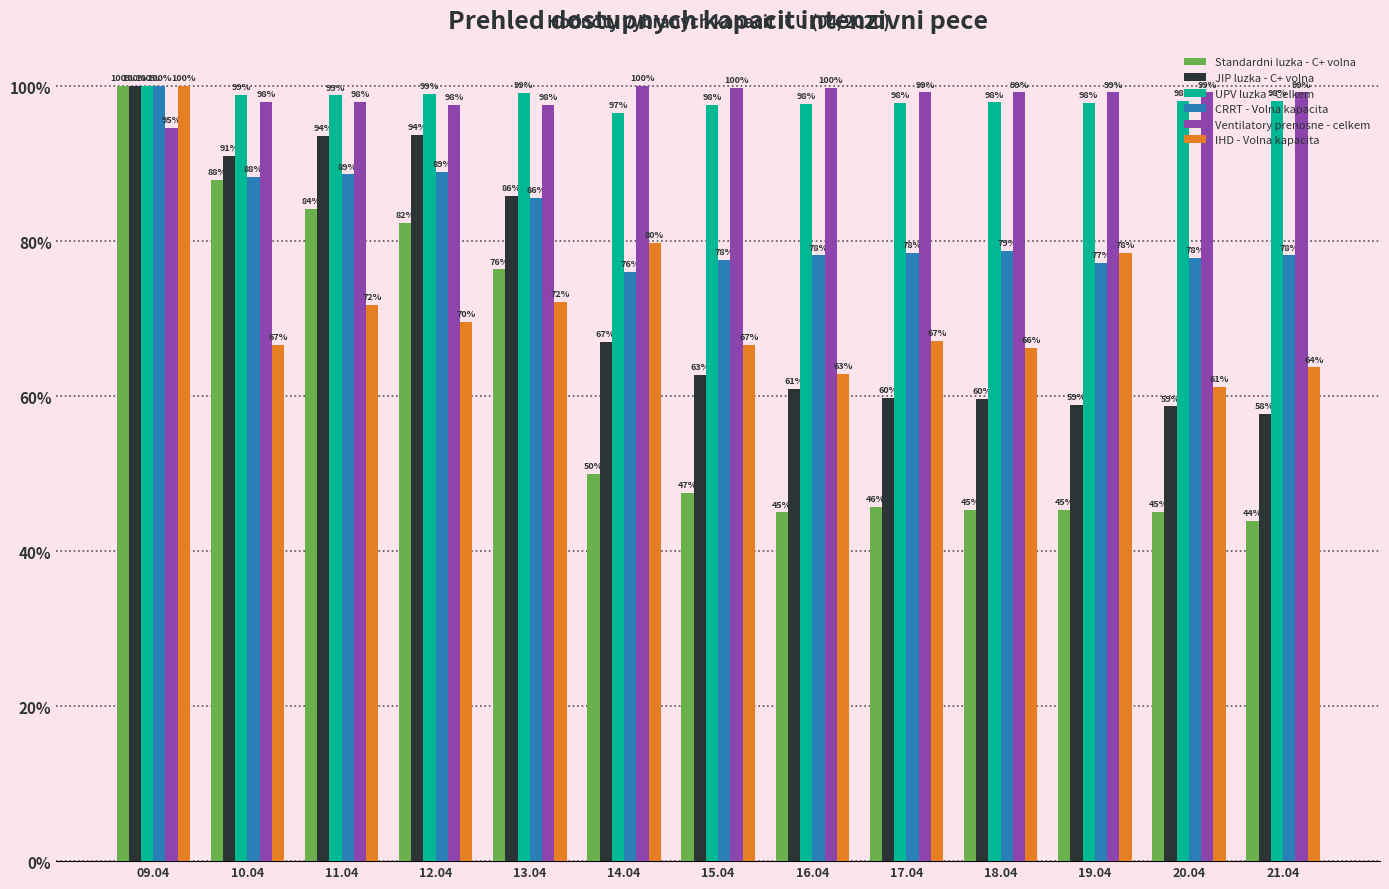

Rank the series at 11.04 from highest to lowest value.

UPV luzka - Celkem, Ventilatory prenosne - celkem, JIP luzka - C+ volna, CRRT - Volna kapacita, Standardni luzka - C+ volna, IHD - Volna kapacita